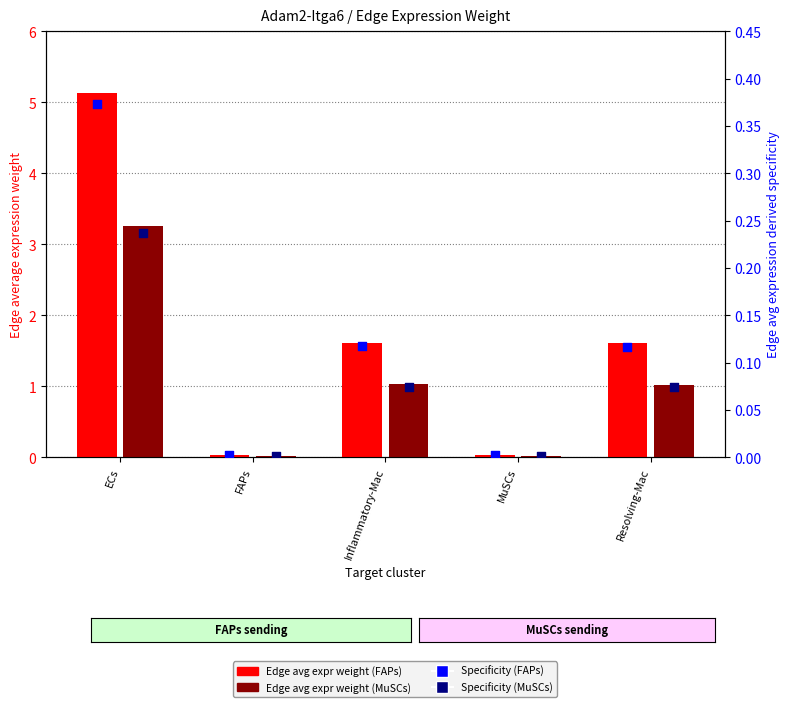

At how many categories does at least one series exceed 0?

5